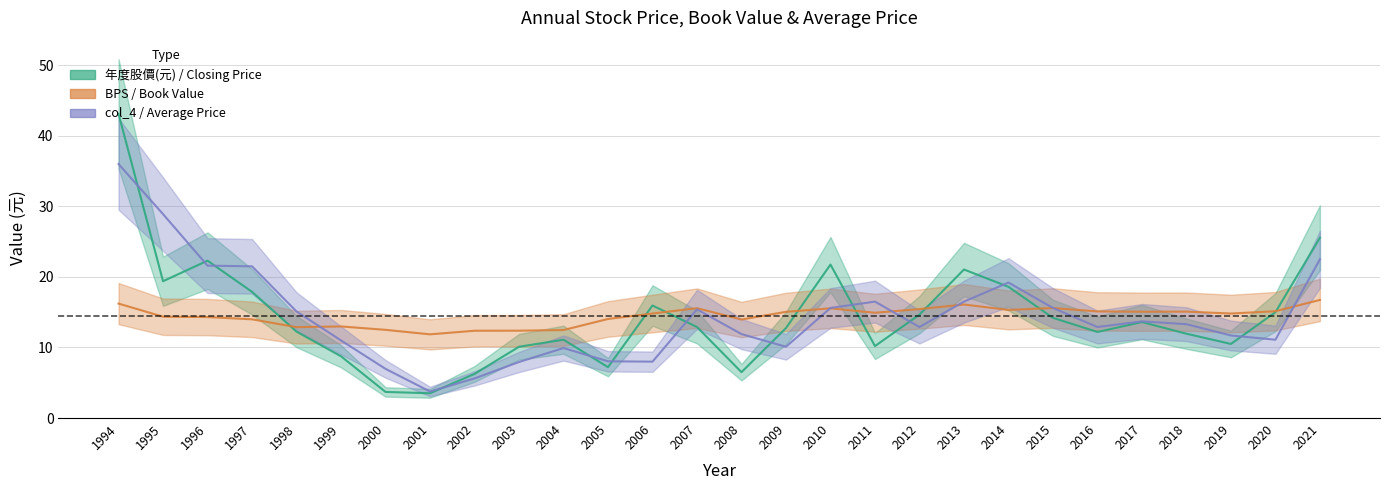

How many lines are shown in the chart?

3